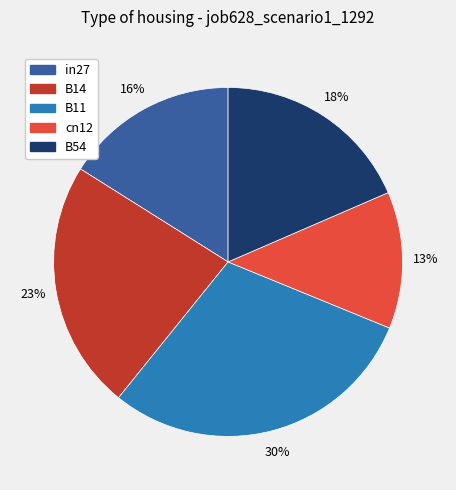

Combined, do in27 and B14 account for over 50%?

No